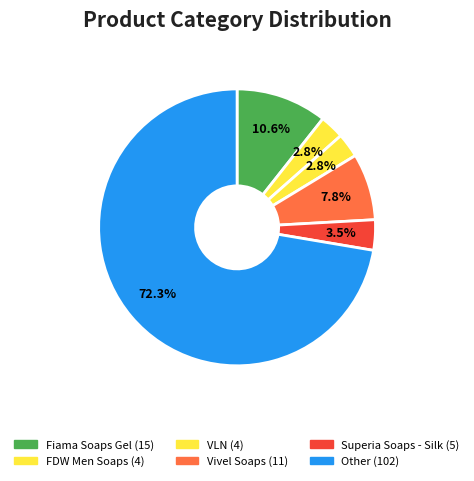

Count the number of slices in the pie.

6